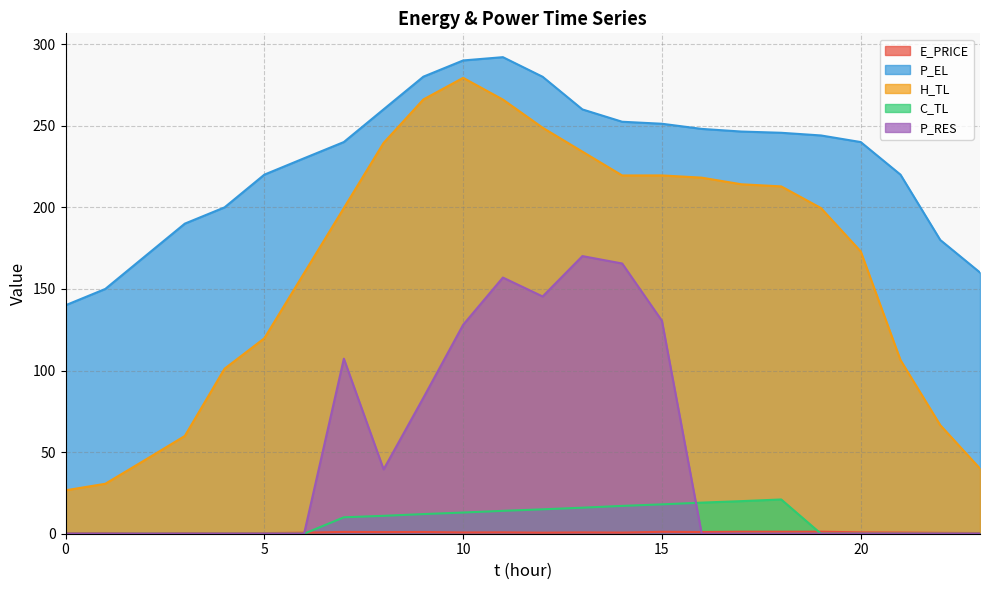

At which label is E_PRICE closest to 0?

2